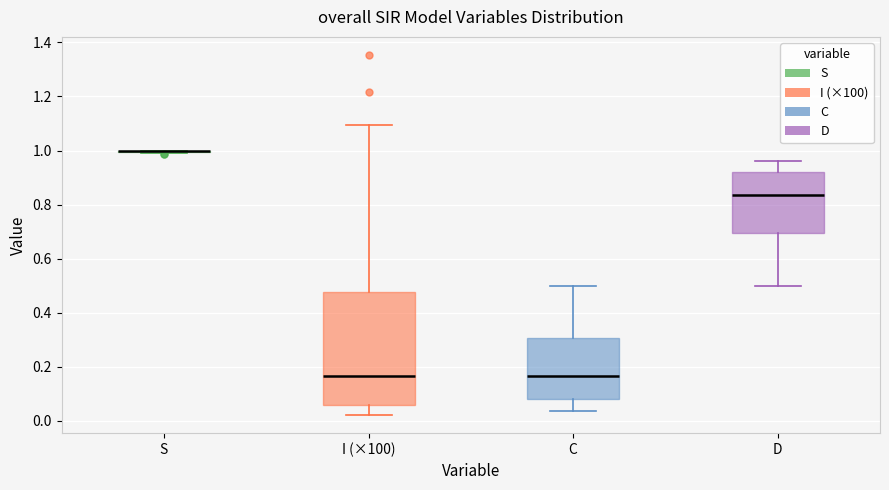

Reading left to right, transcribe this box plot: for each box, give where its median line is, the range the box spans, and where its two whiskers end, as read against the y-axis. The values are not printed on the chart, so give them approximately, as read against the axis.

S: box collapsed to a line at 1.00, whiskers 0.98 to 1.00
I (×100): median 0.16, box 0.06 to 0.48, whiskers 0.02 to 1.10
C: median 0.16, box 0.08 to 0.30, whiskers 0.04 to 0.50
D: median 0.84, box 0.70 to 0.92, whiskers 0.50 to 0.96